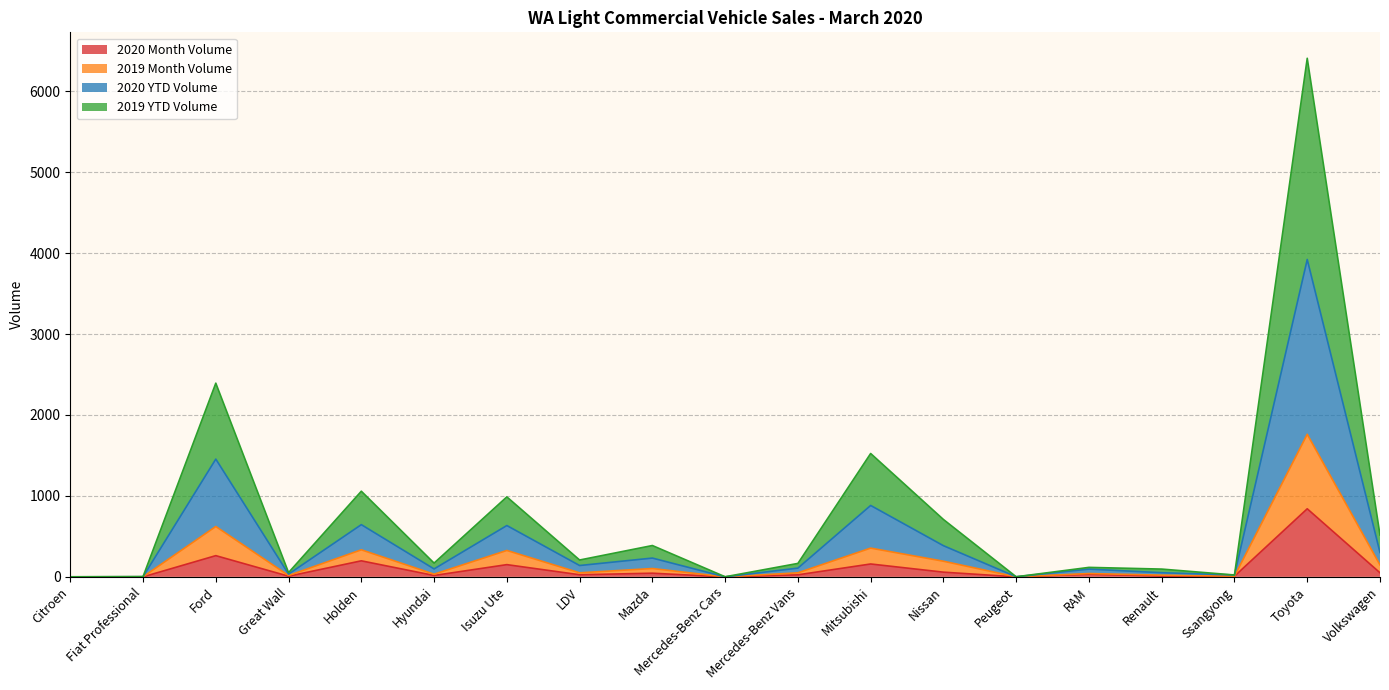

Rank the categories by 2020 YTD Volume value from highest to lowest.

Toyota, Ford, Mitsubishi, Holden, Isuzu Ute, Nissan, Volkswagen, Mazda, LDV, Mercedes-Benz Vans, Hyundai, RAM, Renault, Great Wall, Ssangyong, Fiat Professional, Peugeot, Citroen, Mercedes-Benz Cars